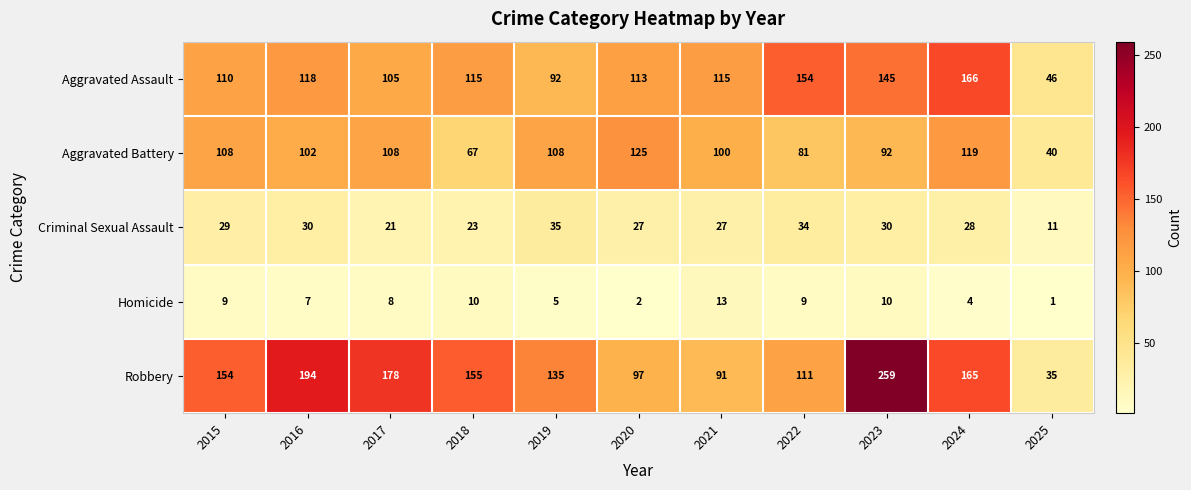

Which label corresponds to the smallest value in the chart?

2025